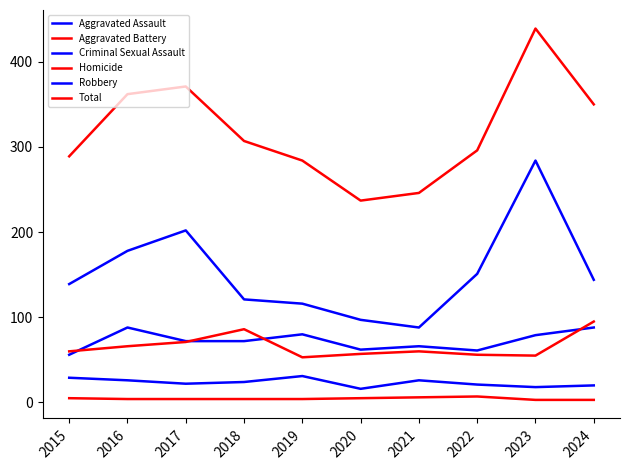

How many lines are shown in the chart?

6